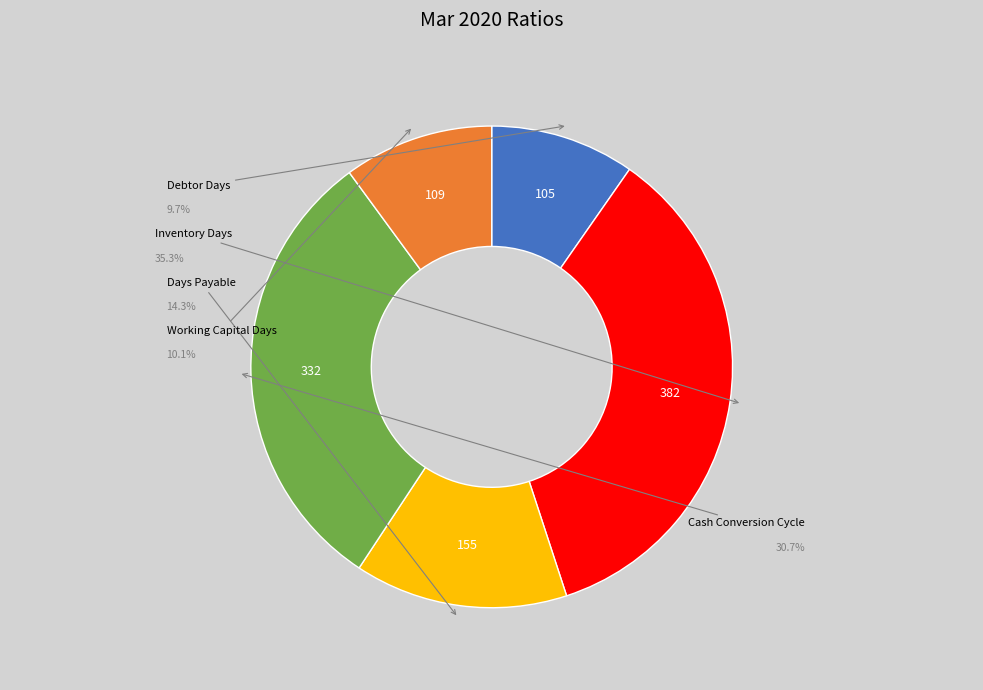

To the nearest percent, what percentage of the pie is Days Payable?

14%